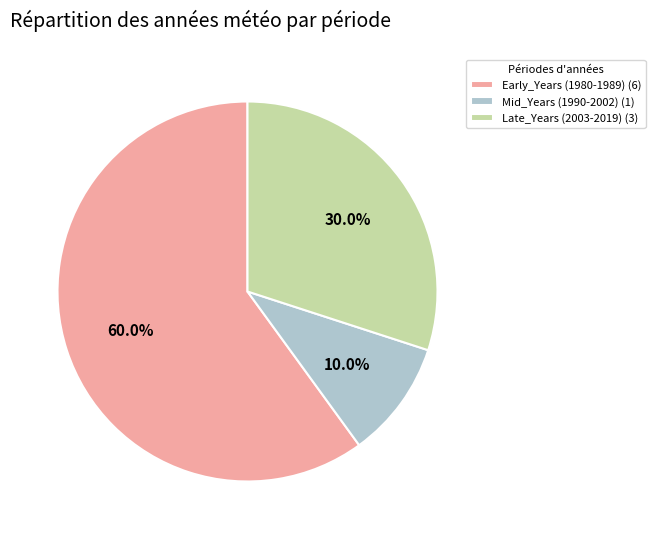

Is Mid_Years (1990-2002) (1) the majority of the pie?

No